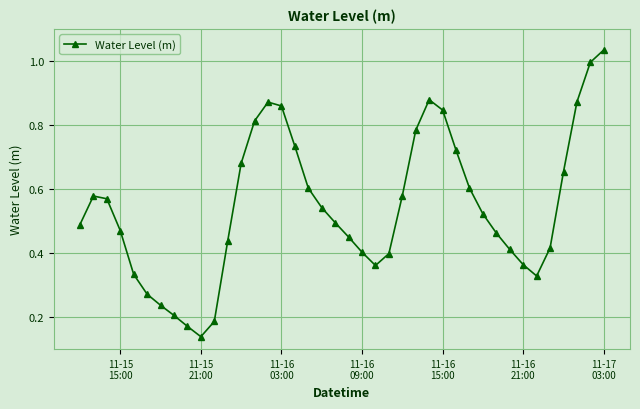

How many points are lower than both their immediate neighbors (excluding endpoints)?

3